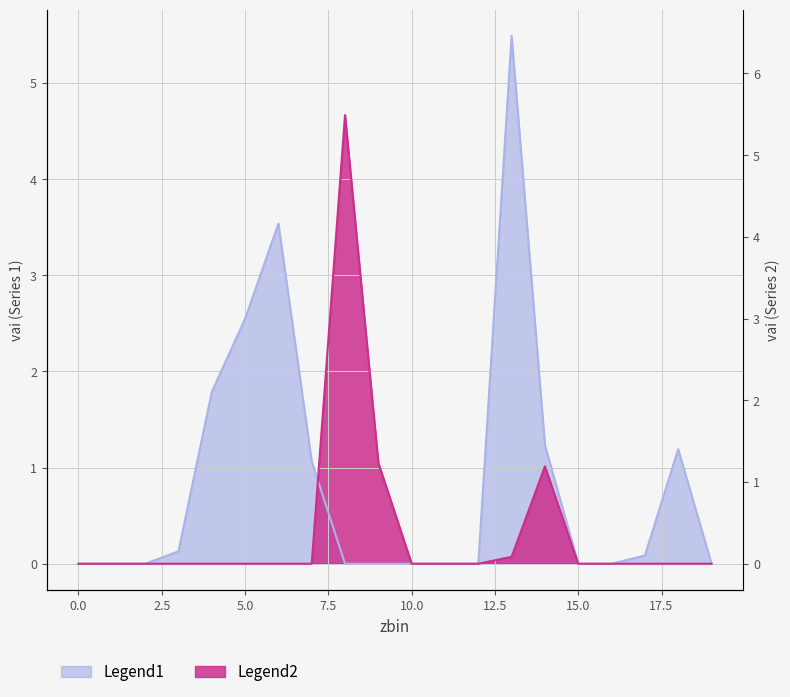

Which has a higher value, 1 or 6?

6